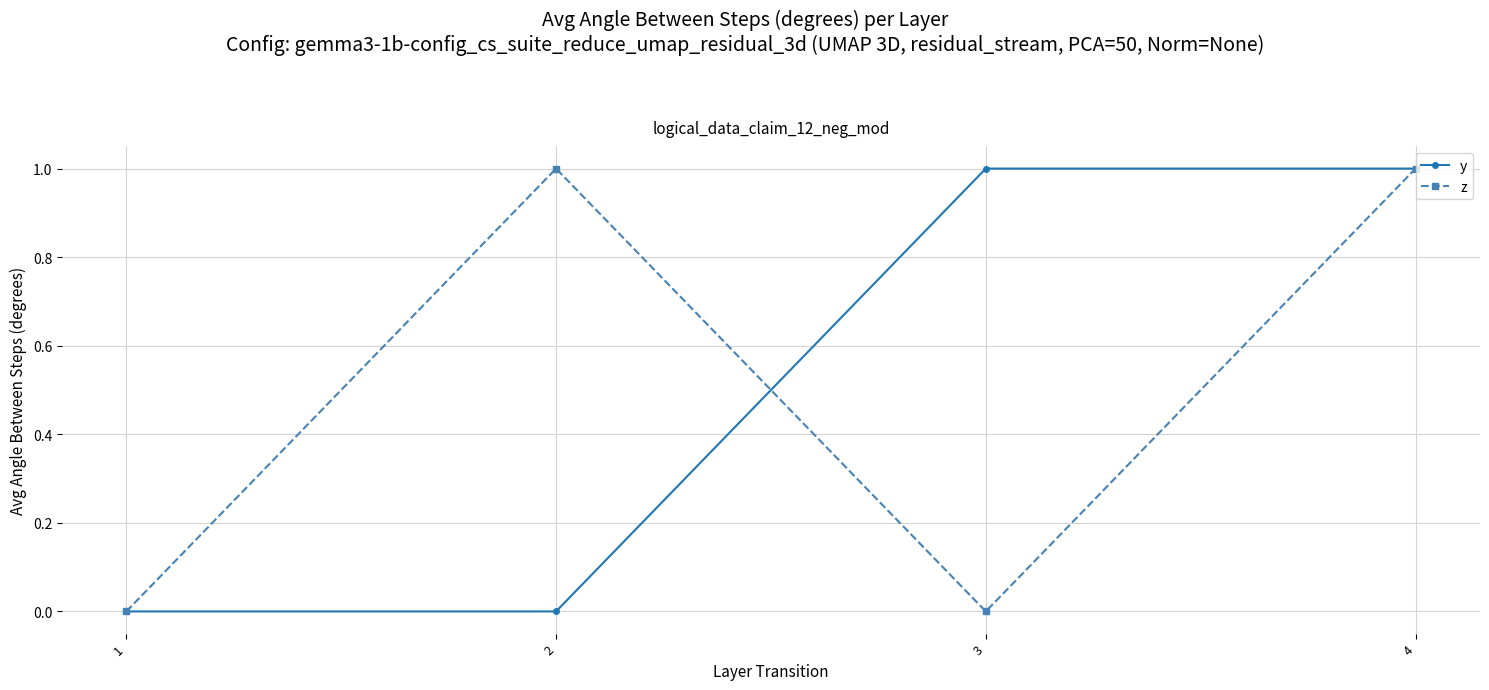

Is it true that z equals -1 at 1?

False